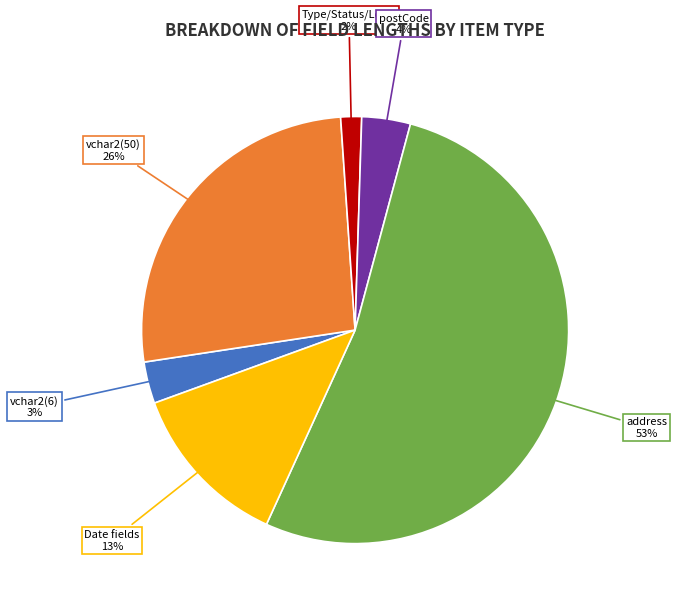

How many slices are in this pie chart?

6